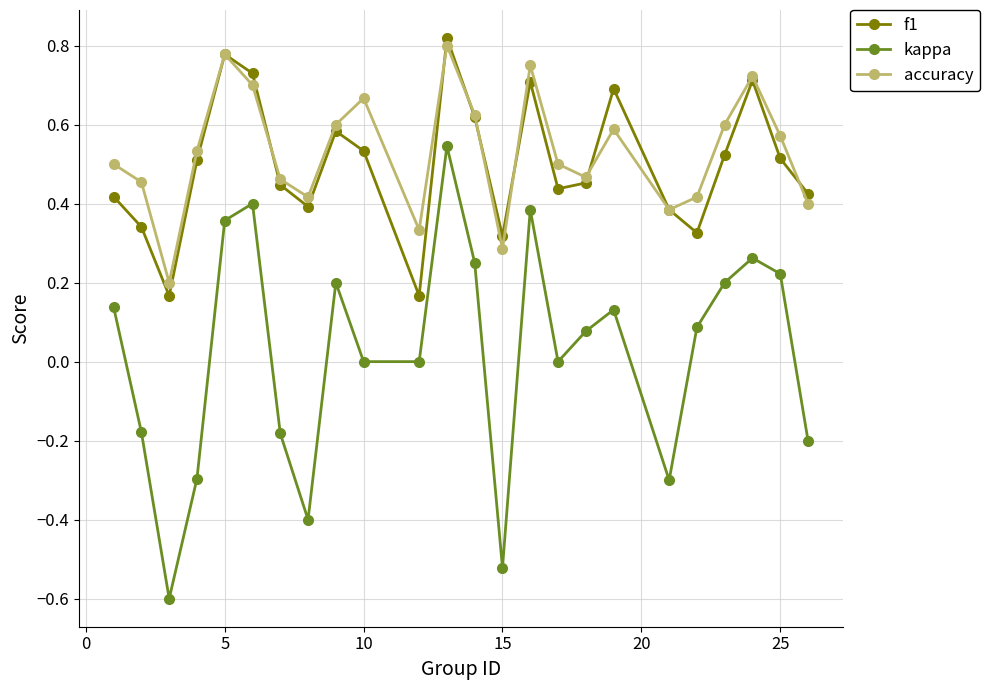

What are all the series names shown in the legend?

f1, kappa, accuracy